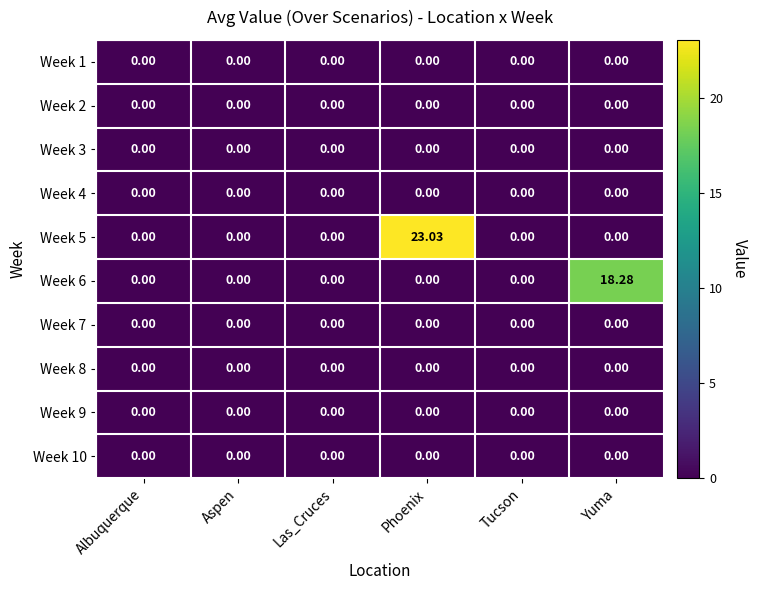

Which category has the highest value across all series?

Phoenix